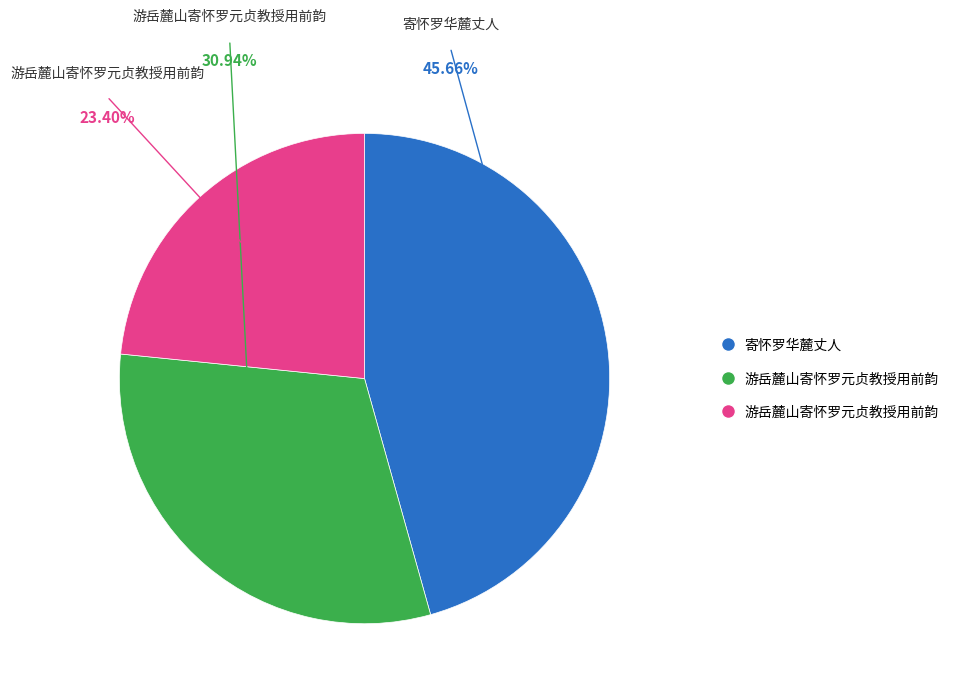

How many segments does this pie chart have?

3